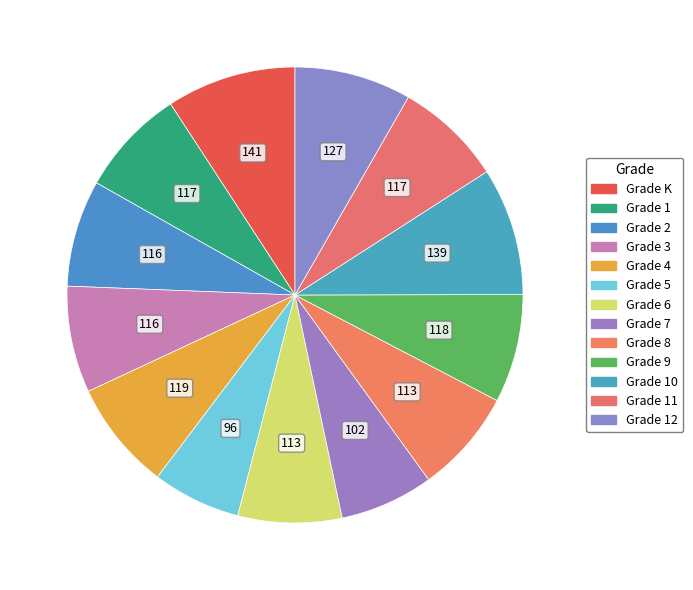

Is it true that Grade 2 is 23% of the pie?

False